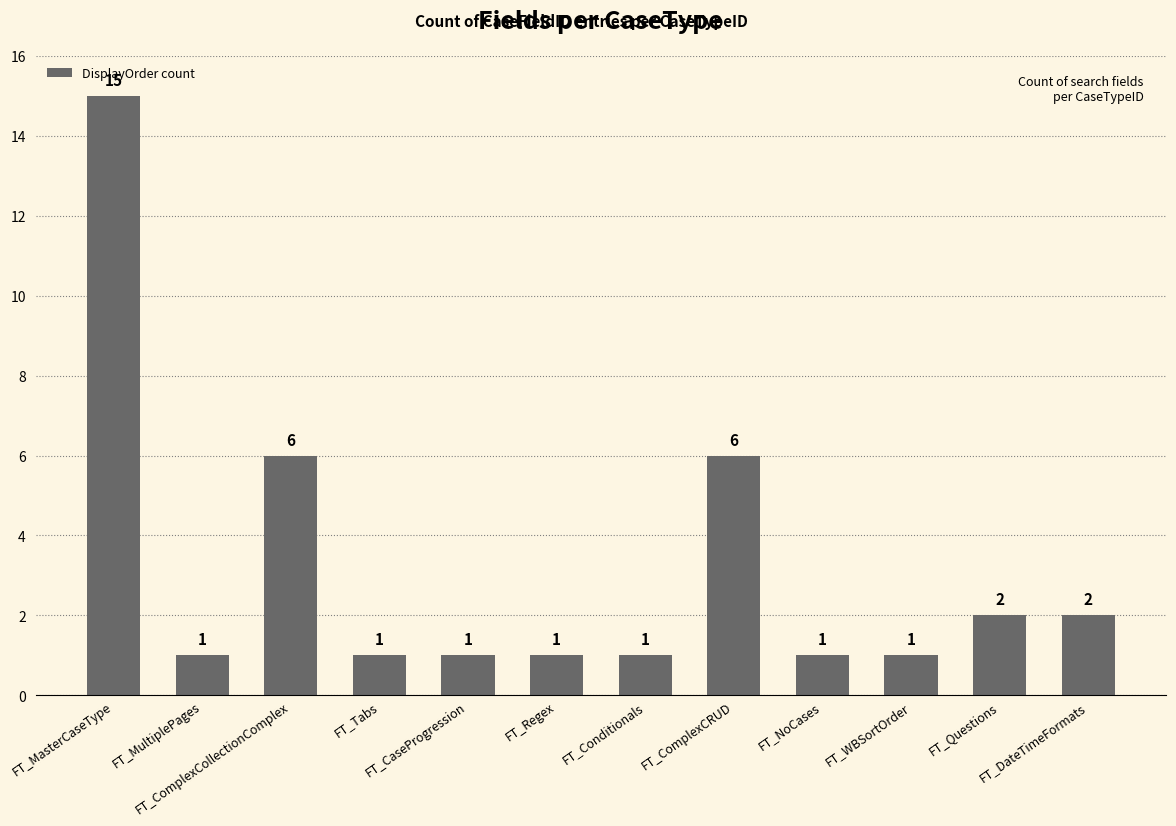

Between FT_ComplexCollectionComplex and FT_MasterCaseType, which is larger?

FT_MasterCaseType